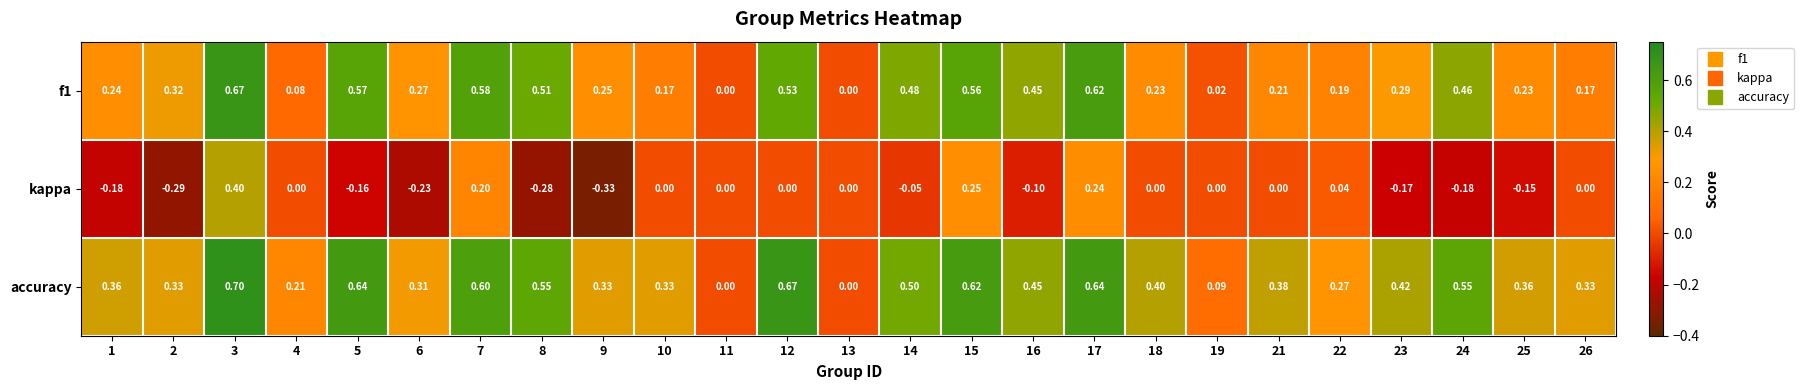

Which series changed the most between 10 and 25?

kappa